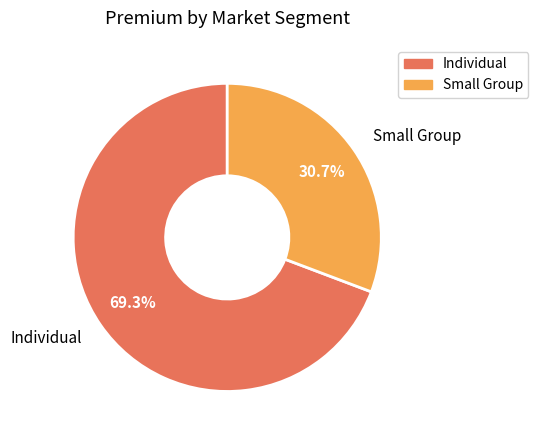

To the nearest percent, what is the difference between the largest and smallest slice percentages?

39%